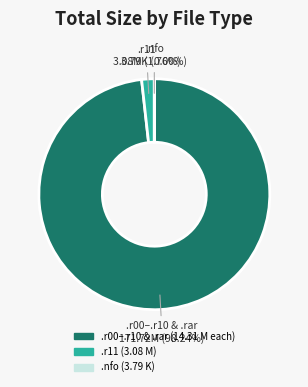

Is there any slice that represents more than half of the pie?

Yes